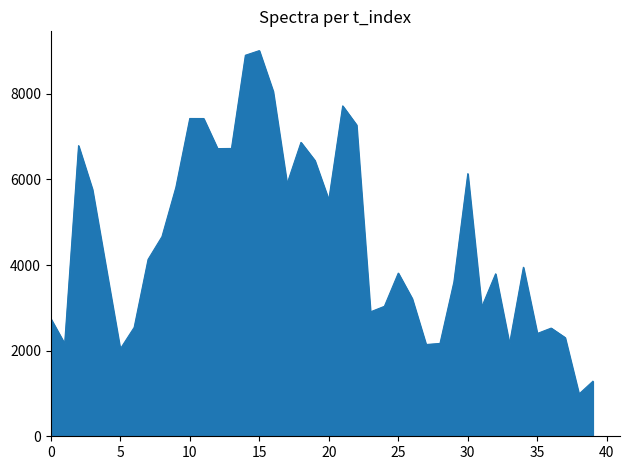

What is the smallest value displayed?

987.7